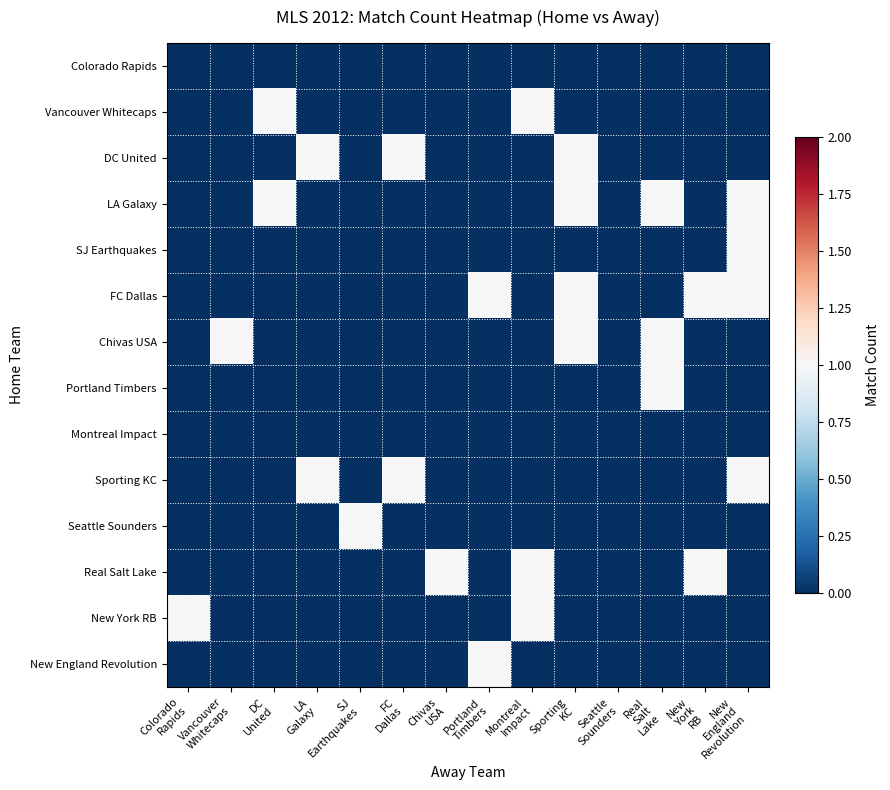

Which category has the lowest value across all series?

Colorado
Rapids